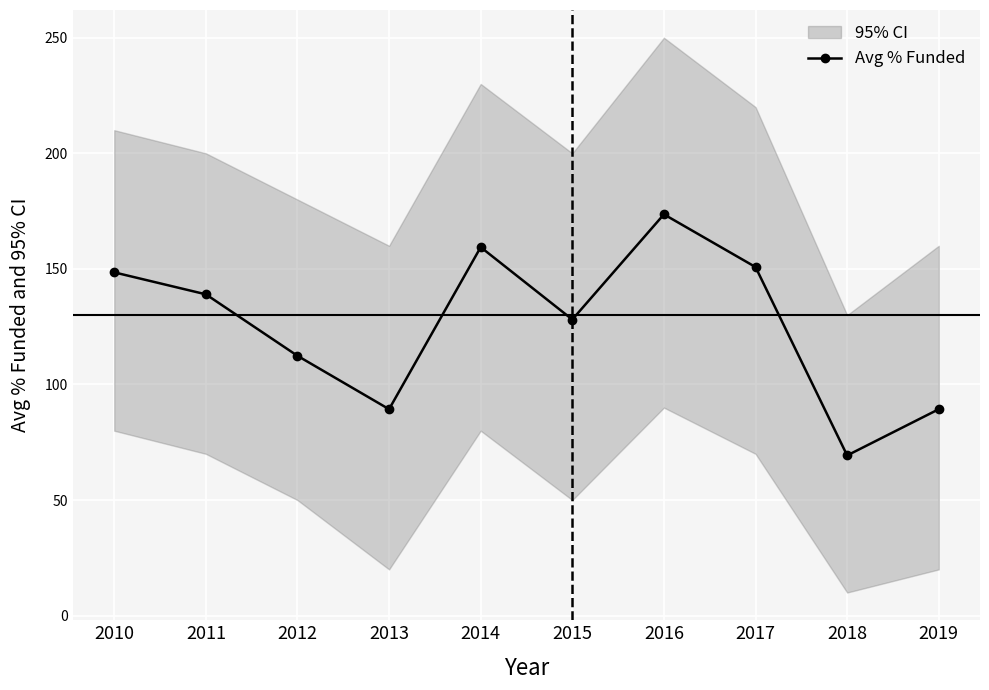

Which category has the lowest value across all series?

2018